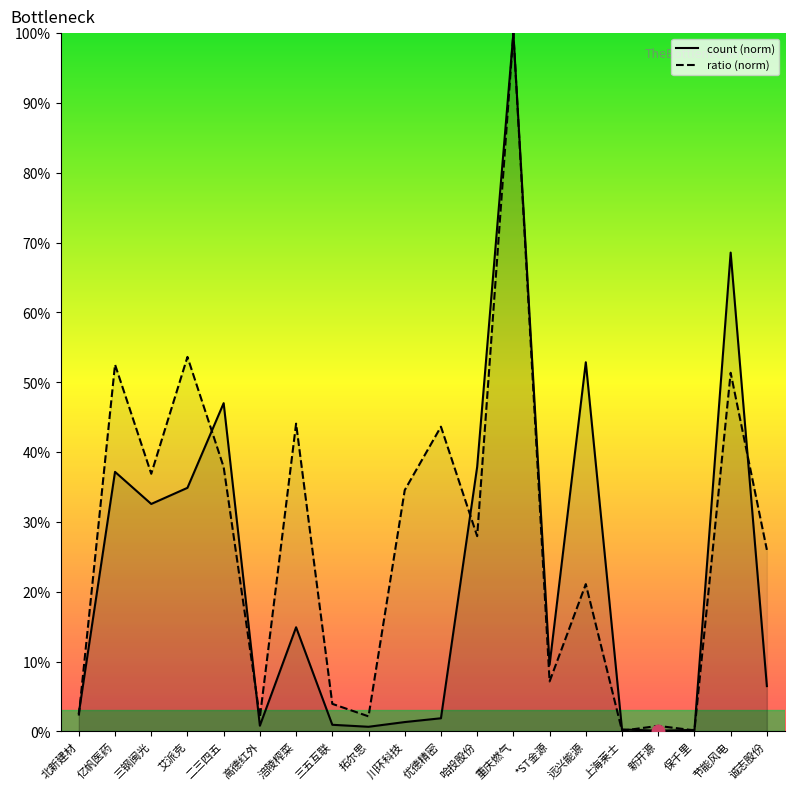

Where is count (norm) nearest to the value 50?

远兴能源